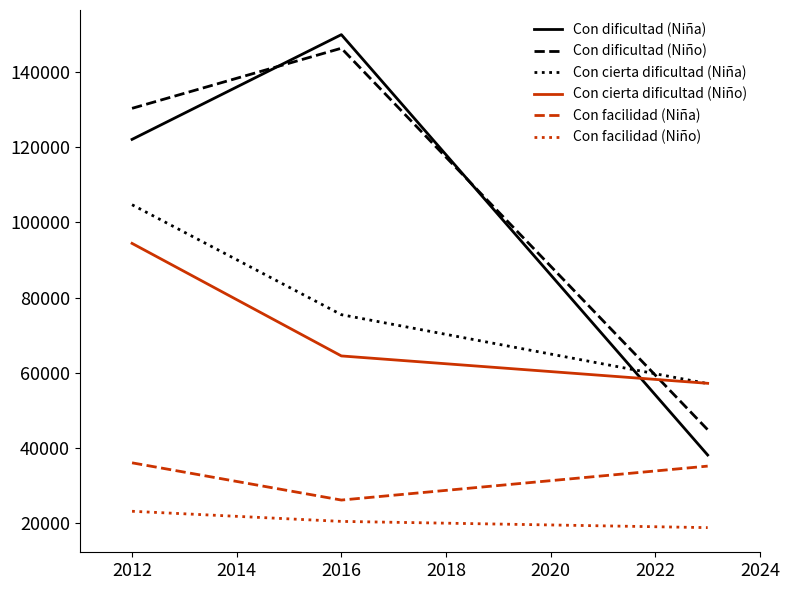

Which series has the largest range (max minus min)?

Con dificultad (Niña)